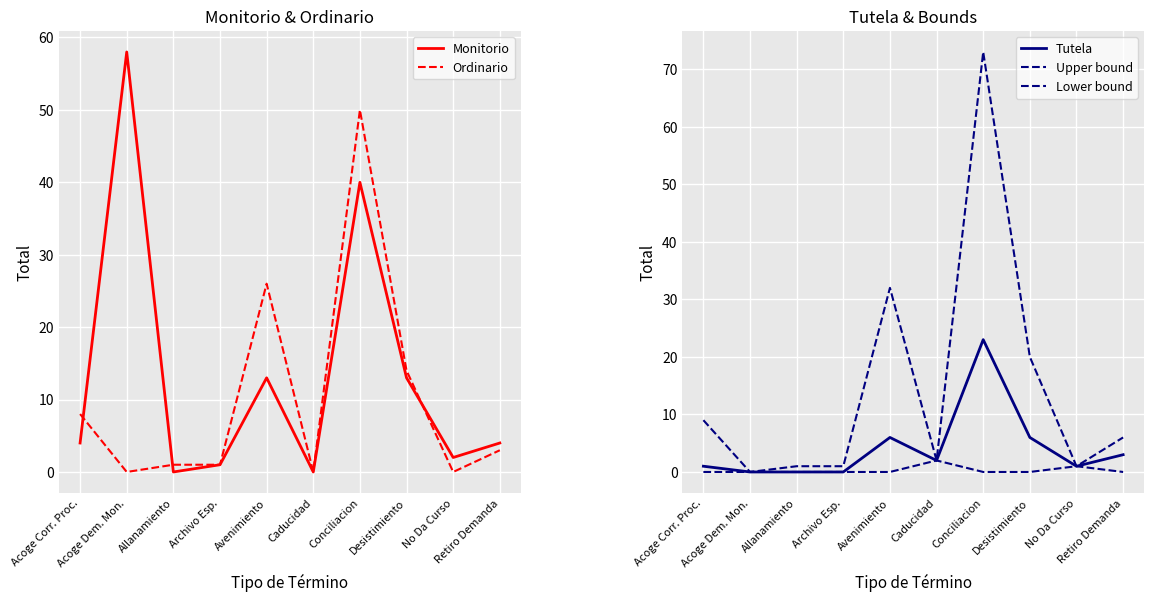

What is the value of the Tutela point at the 1st from the left?

1